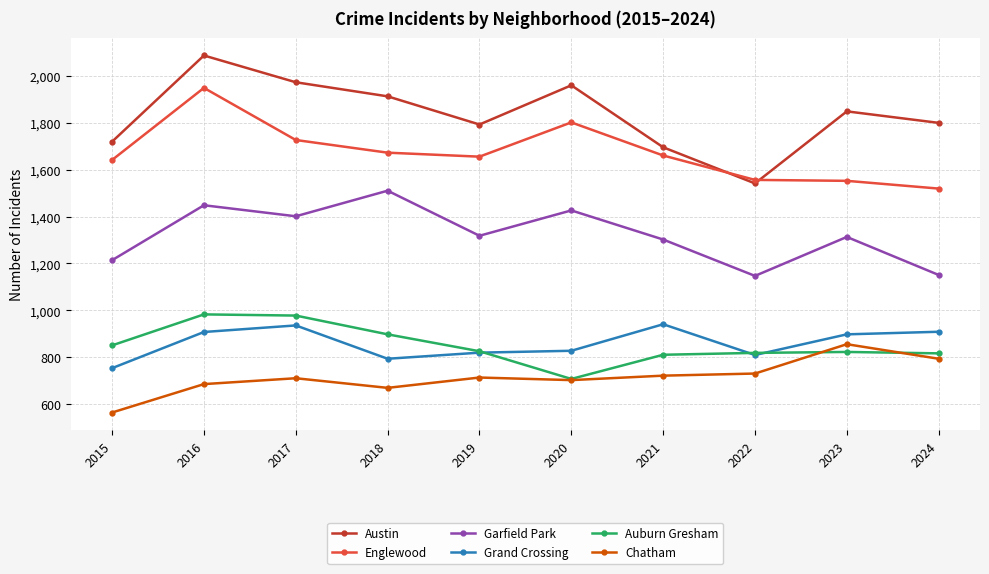

What is the difference between the maximum and second lowest values in the Garfield Park series?

359